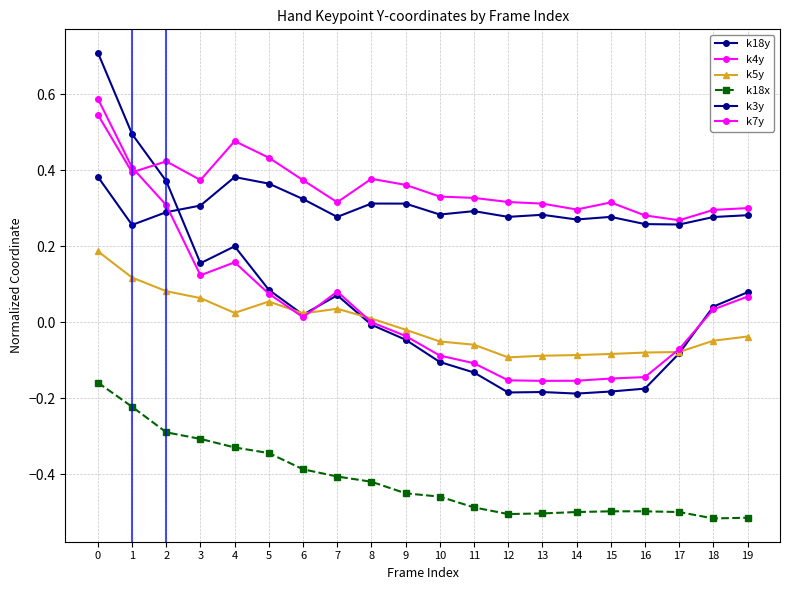

Reading left to right, extract all data points from this chart.

k18y: 0.7	0.5	0.4	0.2	0.2	0.1	0.0	0.1	-0.0	-0.0	-0.1	-0.1	-0.2	-0.2	-0.2	-0.2	-0.2	-0.1	0.0	0.1
k4y: 0.5	0.4	0.4	0.4	0.5	0.4	0.4	0.3	0.4	0.4	0.3	0.3	0.3	0.3	0.3	0.3	0.3	0.3	0.3	0.3
k5y: 0.2	0.1	0.1	0.1	0.0	0.1	0.0	0.0	0.0	-0.0	-0.1	-0.1	-0.1	-0.1	-0.1	-0.1	-0.1	-0.1	-0.0	-0.0
k18x: -0.2	-0.2	-0.3	-0.3	-0.3	-0.3	-0.4	-0.4	-0.4	-0.5	-0.5	-0.5	-0.5	-0.5	-0.5	-0.5	-0.5	-0.5	-0.5	-0.5
k3y: 0.4	0.3	0.3	0.3	0.4	0.4	0.3	0.3	0.3	0.3	0.3	0.3	0.3	0.3	0.3	0.3	0.3	0.3	0.3	0.3
k7y: 0.6	0.4	0.3	0.1	0.2	0.1	0.0	0.1	0.0	-0.0	-0.1	-0.1	-0.2	-0.2	-0.2	-0.1	-0.1	-0.1	0.0	0.1